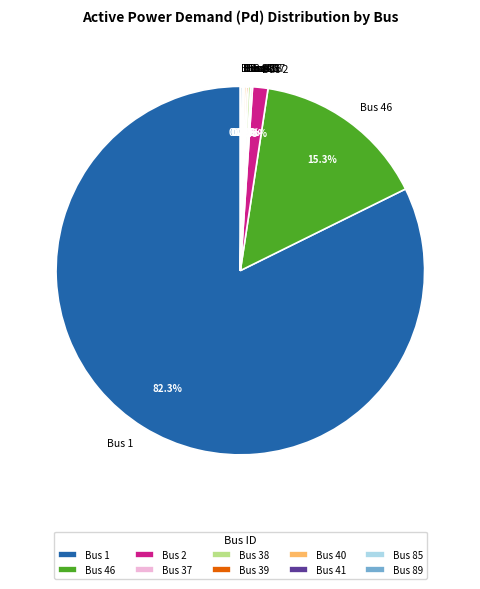

Which category accounts for the majority?

Bus 1